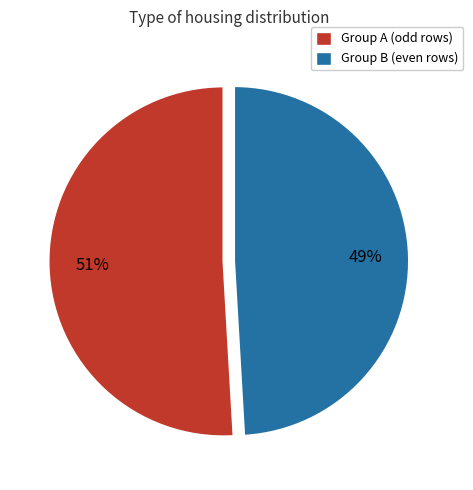

Is there any slice that represents more than half of the pie?

Yes